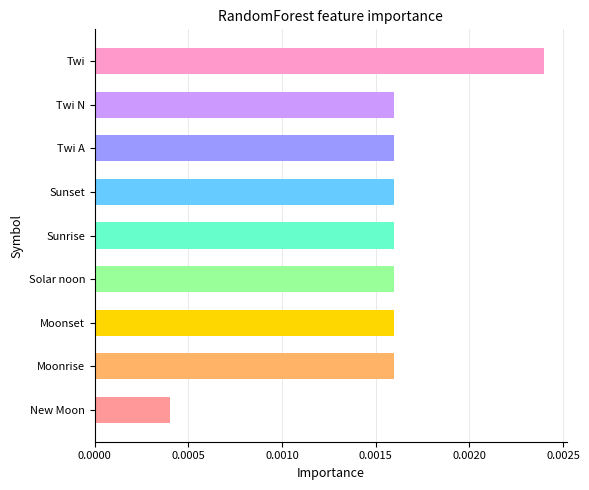

Which label corresponds to the largest value in the chart?

Twi